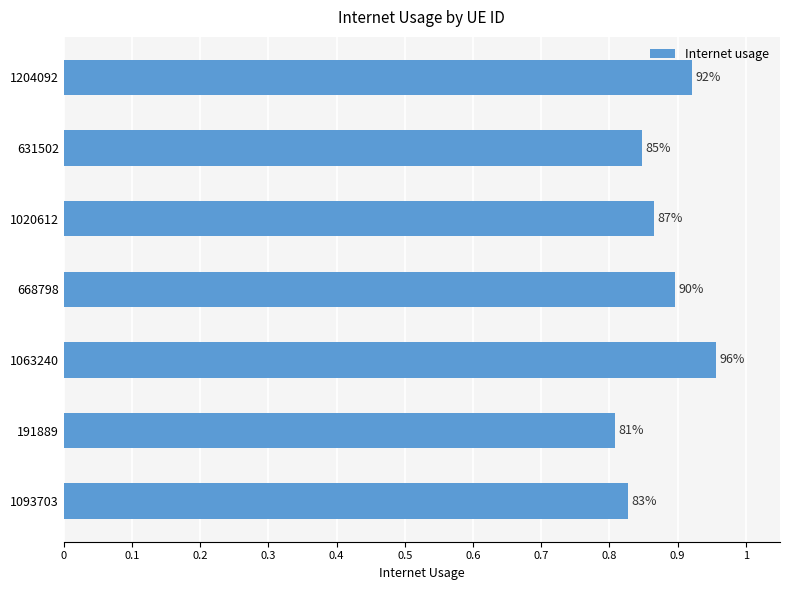

Are the bars grouped side by side (vs. stacked)?

No